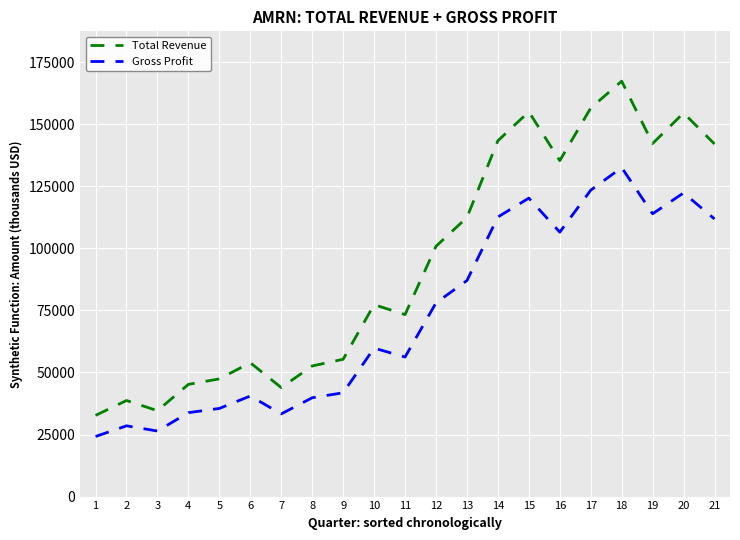

At which label does Gross Profit reach its minimum?

1